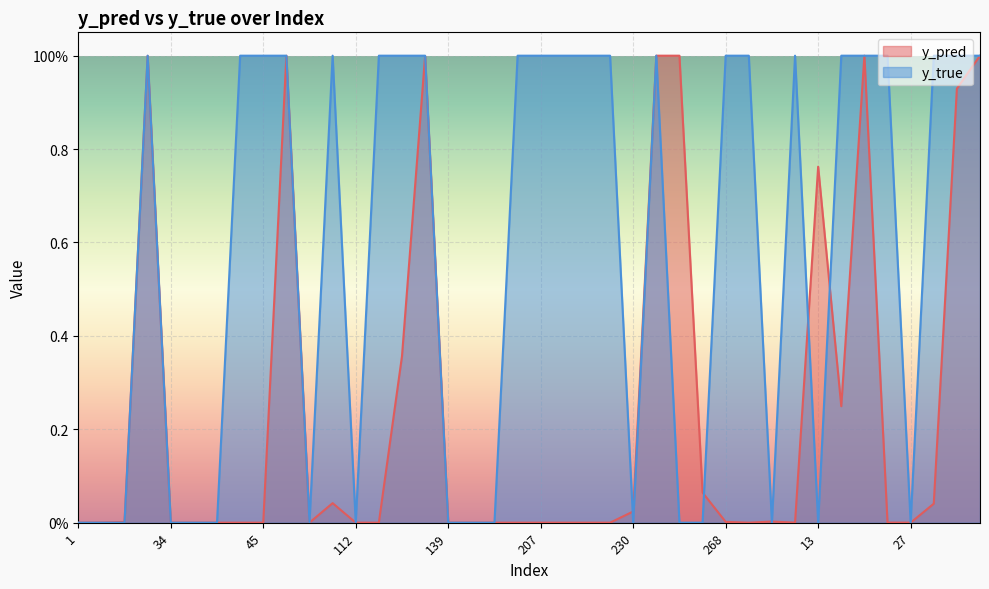

Between 127 and 268, which is larger?

127